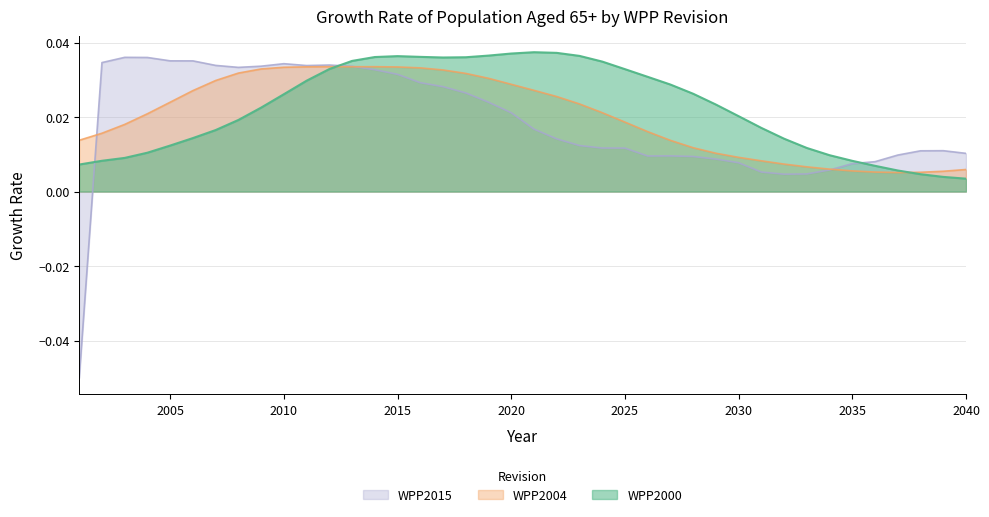

Which series has the widest spread of values?

WPP2015